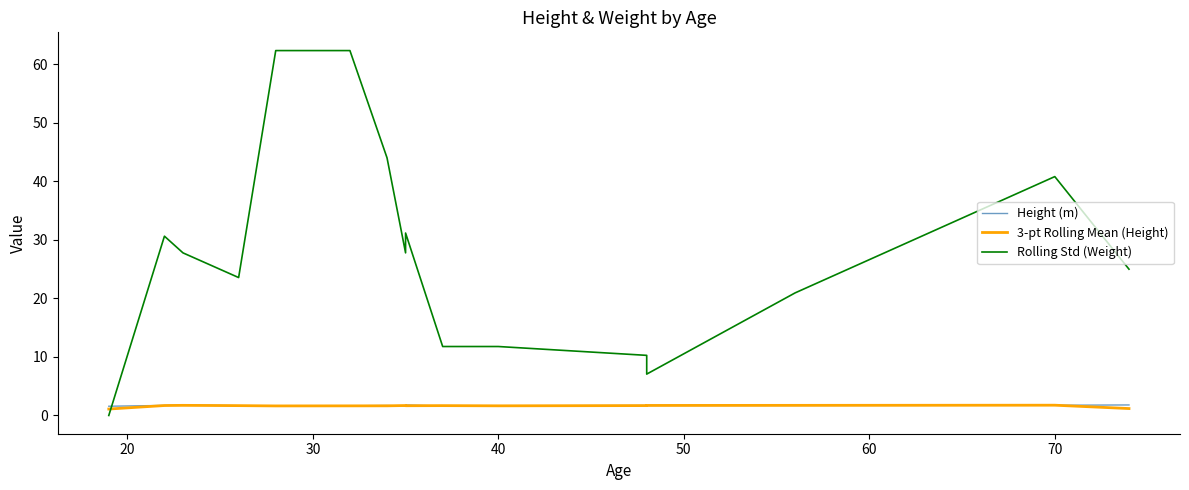

Is the value of 3-pt Rolling Mean (Height) at 80 greater than the value of Rolling Std (Weight) at 80?

No